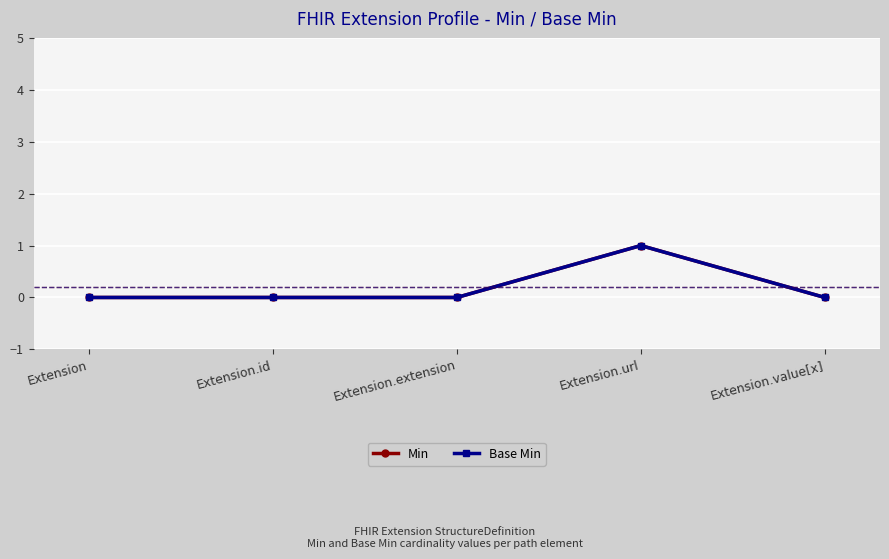

True or false: Min has more than 0 points higher than both neighbors.

True